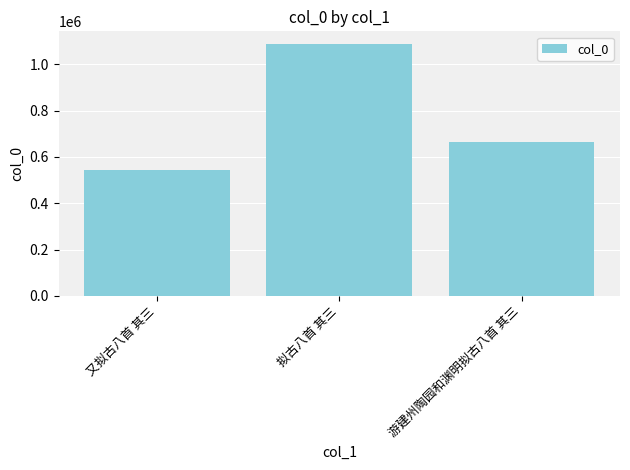

Is it true that the value at 又拟古八首 其三 is 543349?

True